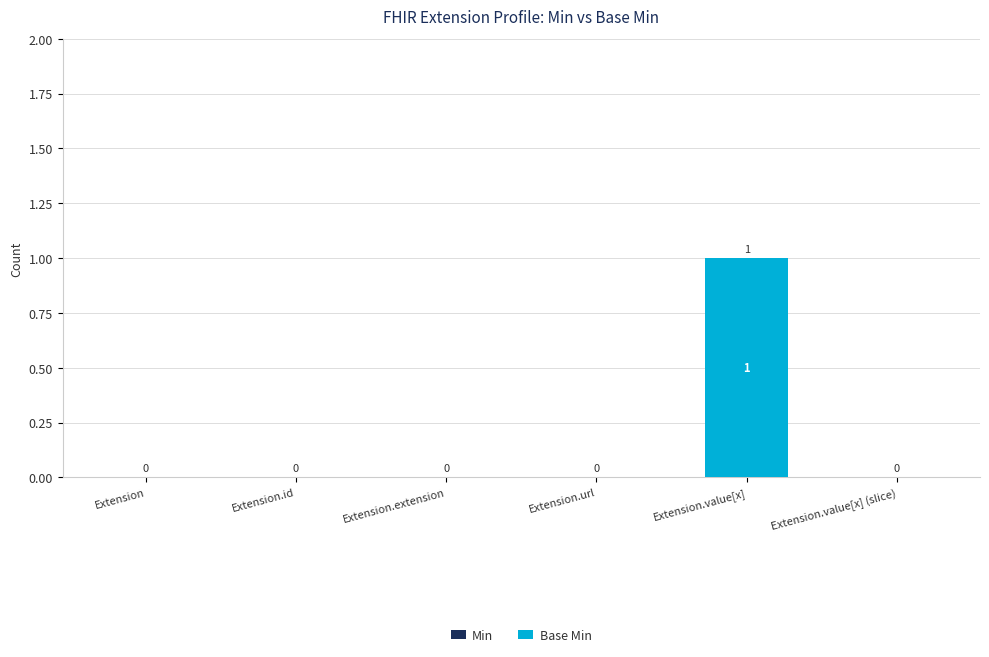

What is the greatest value displayed?

1